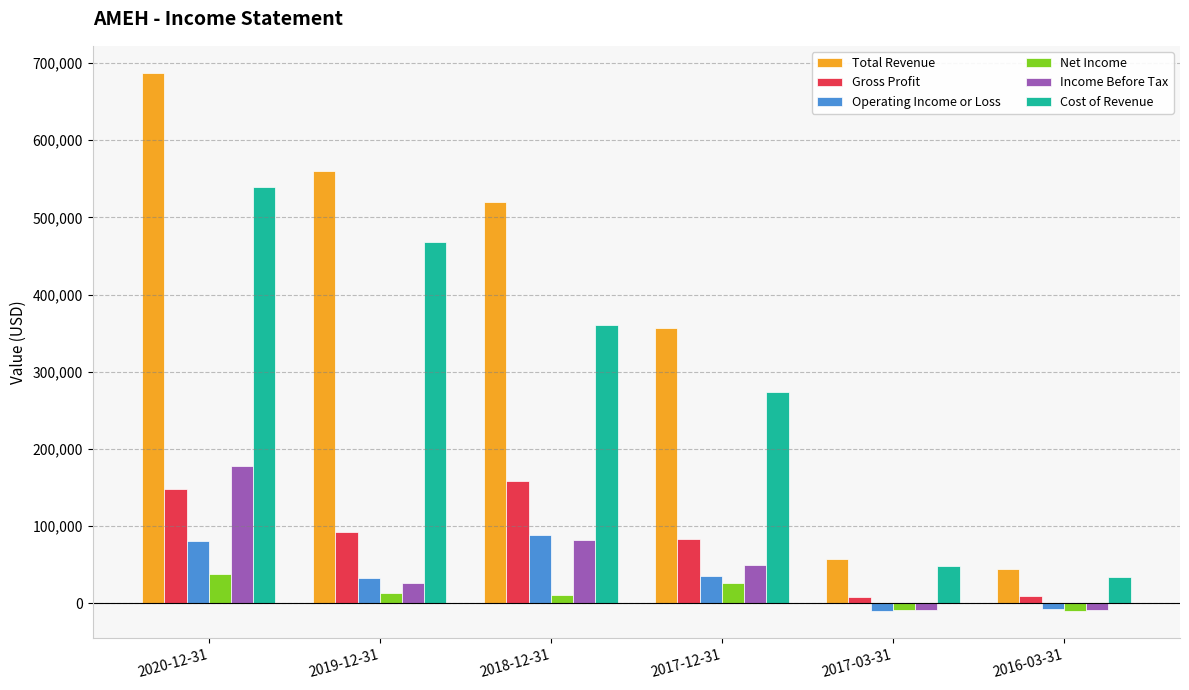

What is the value of the Operating Income or Loss bar at the 6th from the left?

-7500